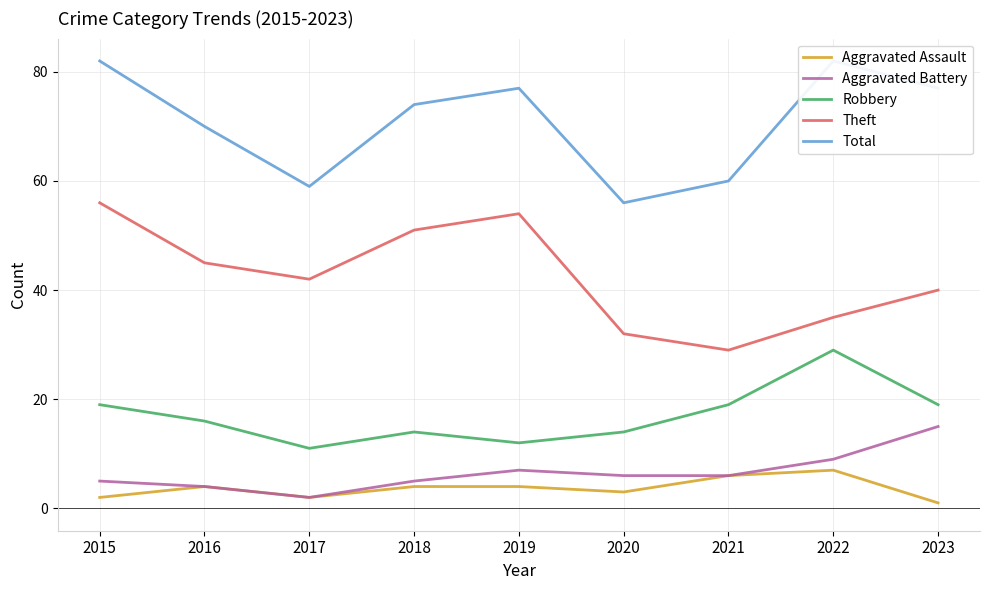

Count the number of categories in the chart.

9